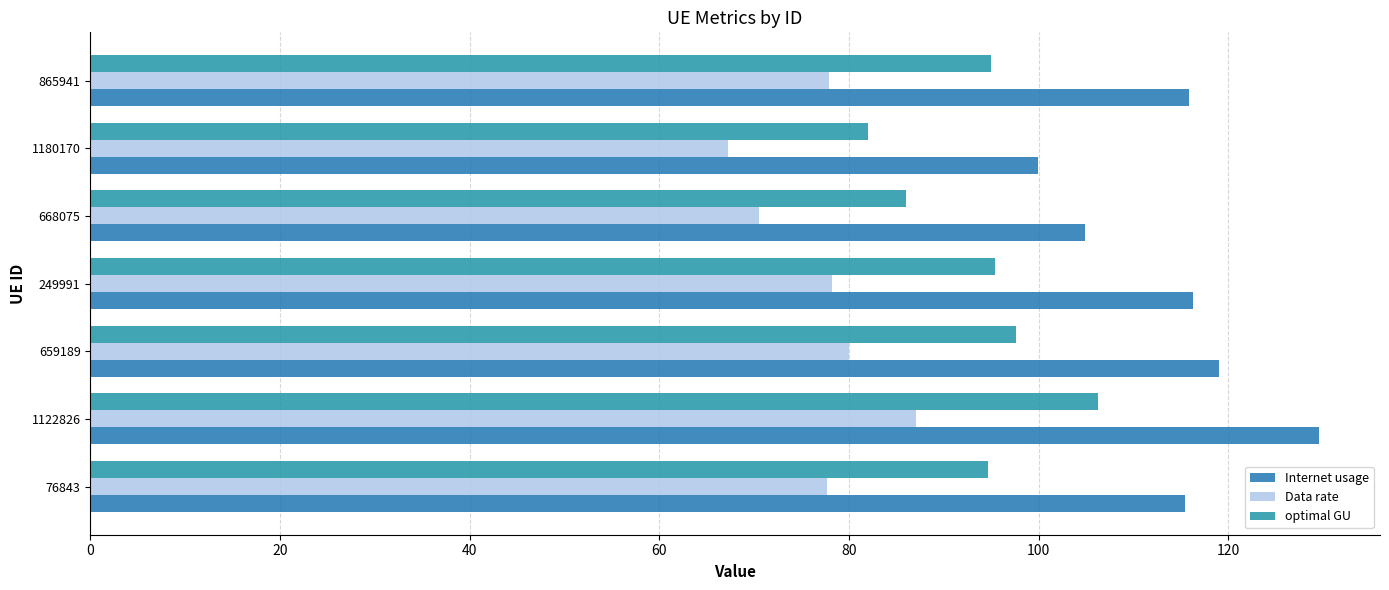

What is the difference between the maximum and minimum values in the Data rate series?

19.9